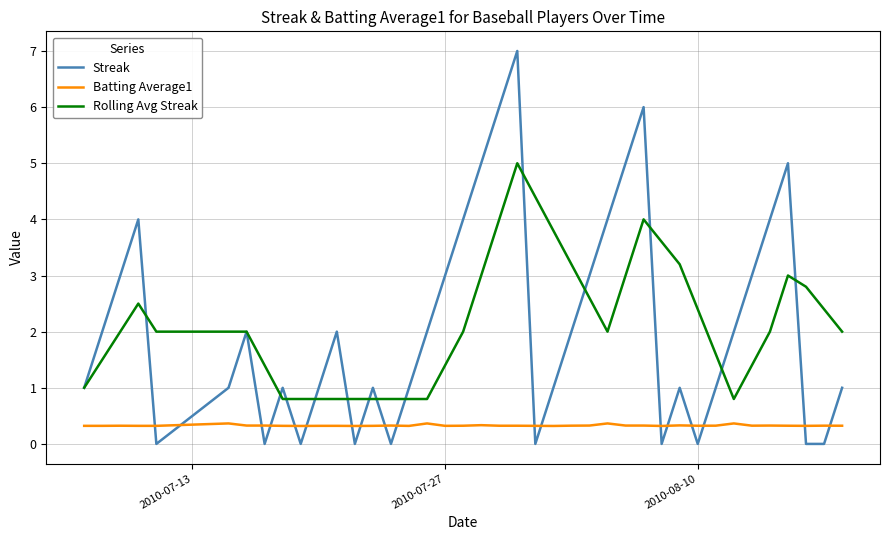

Rank the series by their maximum value, from highest to lowest.

Streak, Rolling Avg Streak, Batting Average1